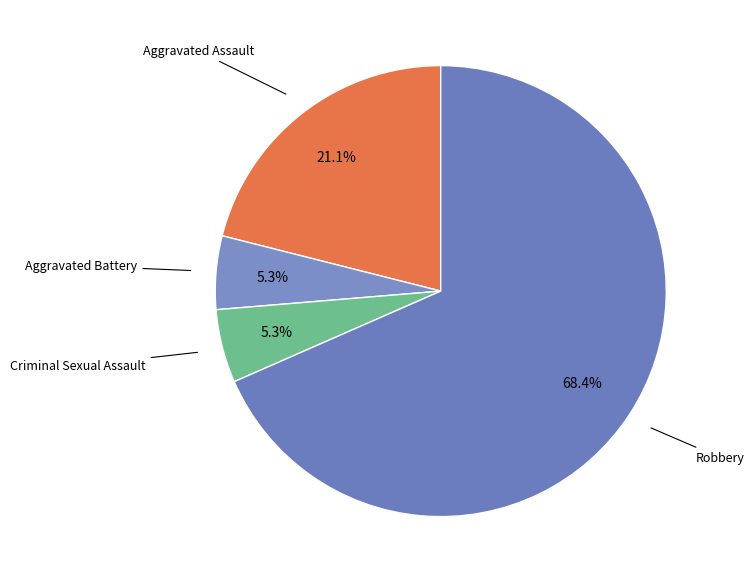

Which category has the biggest portion of the pie?

Robbery